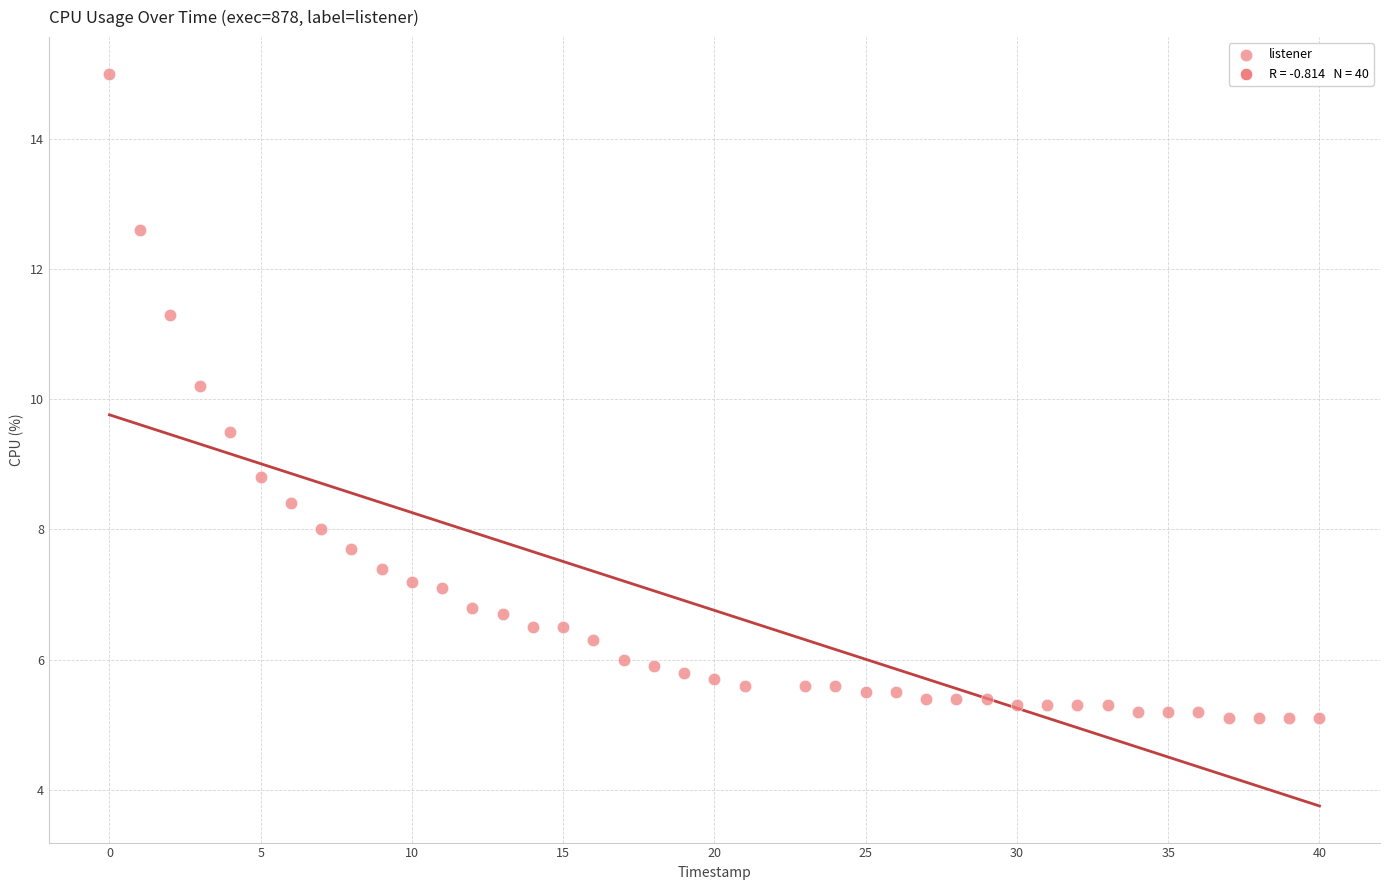

What Y value in the scatter plot is closest to 10?

10.2